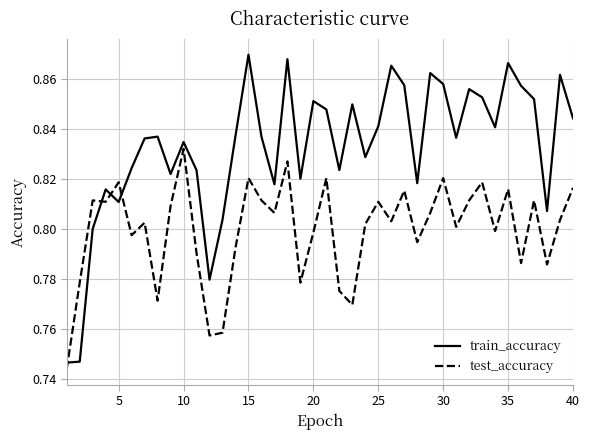

After their last crossing, which series has the higher values: train_accuracy or test_accuracy?

train_accuracy